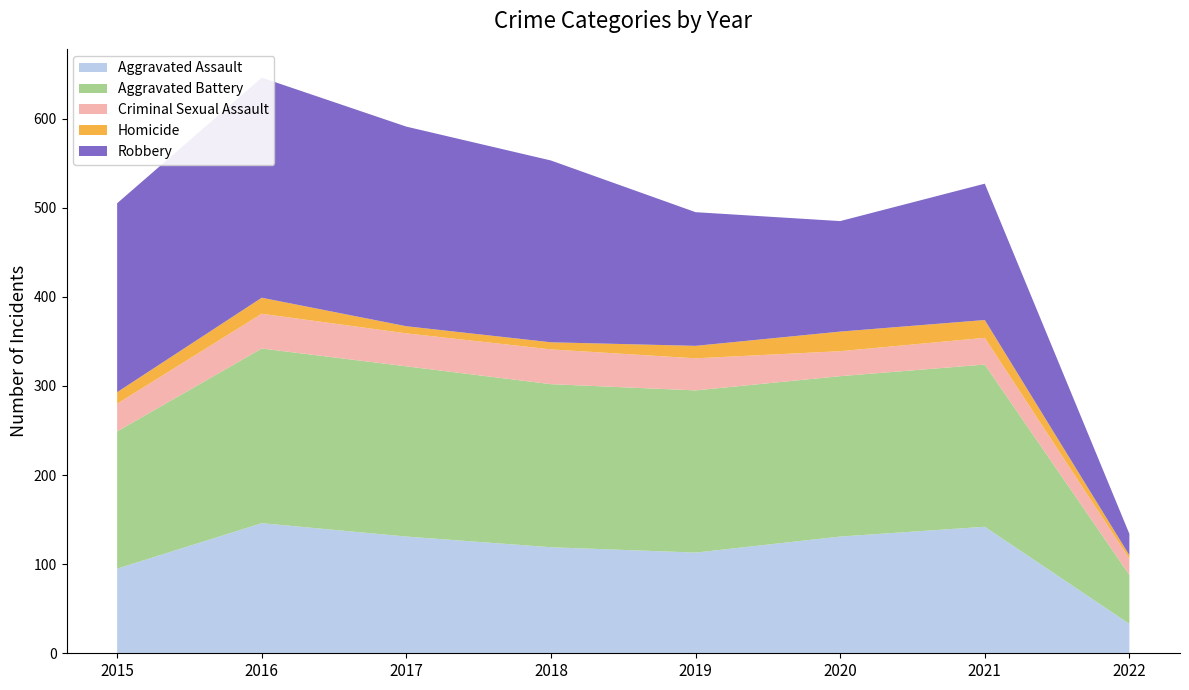

Reading left to right, transcribe all the data shown in this chart.

Aggravated Assault: 95	146	131	119	113	131	142	33
Aggravated Battery: 154	196	191	183	182	180	182	55
Criminal Sexual Assault: 31	39	37	39	36	28	30	18
Homicide: 13	18	8	8	14	22	20	4
Robbery: 212	247	224	204	150	124	153	24